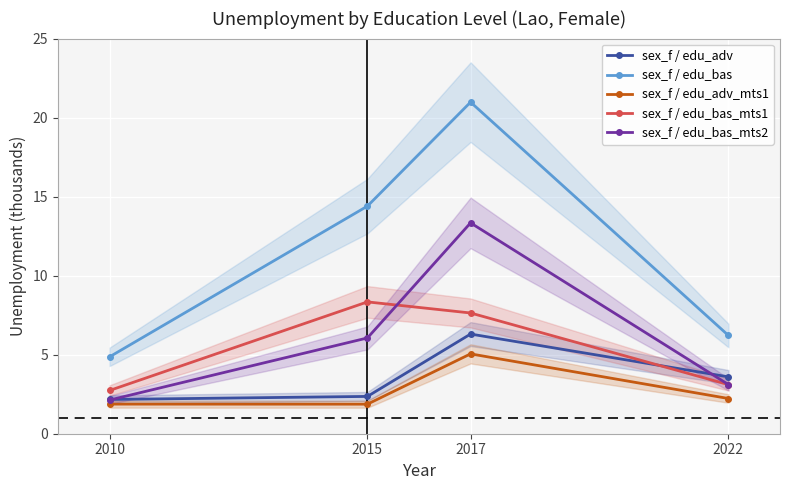

Reading right to left, extract all data points from this chart.

sex_f / edu_adv: 2022=3.6	2017=6.3	2015=2.4	2010=2.2
sex_f / edu_bas: 2022=6.2	2017=21.0	2015=14.4	2010=4.9
sex_f / edu_adv_mts1: 2022=2.2	2017=5.1	2015=1.9	2010=1.9
sex_f / edu_bas_mts1: 2022=3.1	2017=7.6	2015=8.3	2010=2.7
sex_f / edu_bas_mts2: 2022=3.1	2017=13.3	2015=6.1	2010=2.1